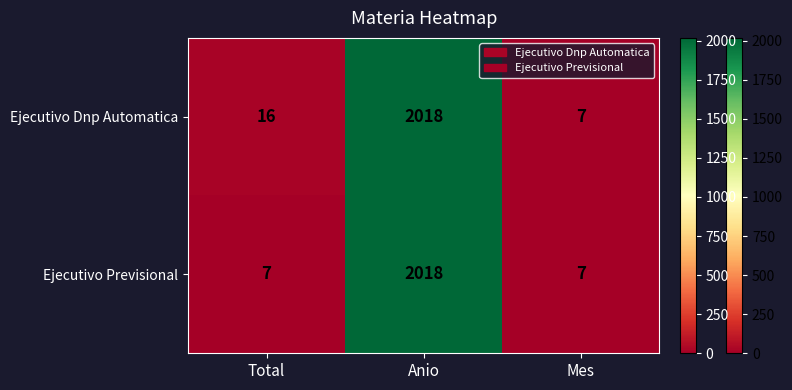

Reading left to right, extract all data points from this chart.

Ejecutivo Dnp Automatica: Total=16	Anio=2018	Mes=7
Ejecutivo Previsional: Total=7	Anio=2018	Mes=7